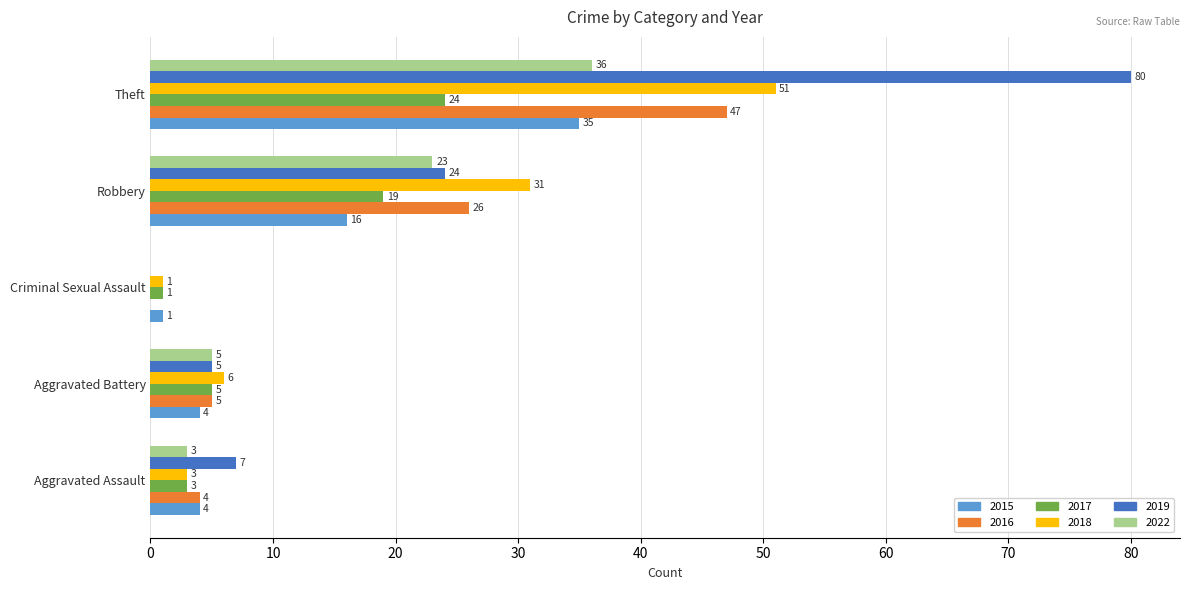

What is the difference between the 2022 values at Aggravated Assault and Criminal Sexual Assault?

3